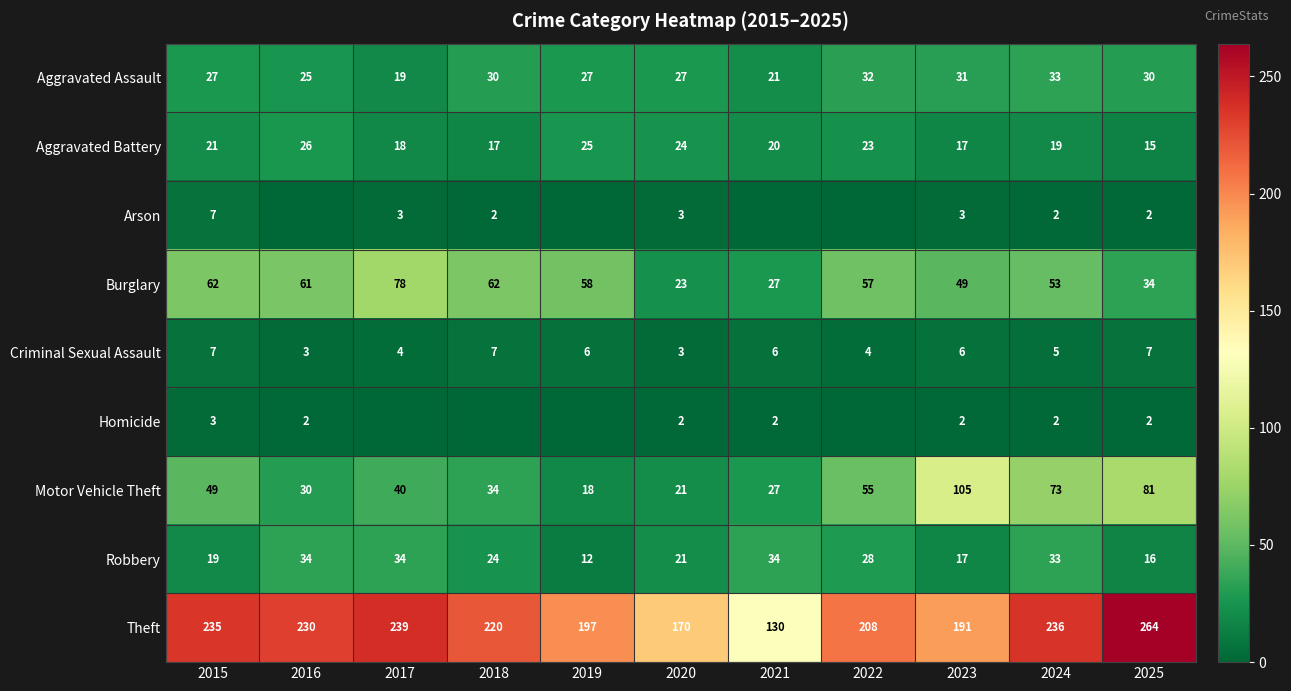

Is the value of Aggravated Battery at 2017 greater than the value of Homicide at 2024?

Yes